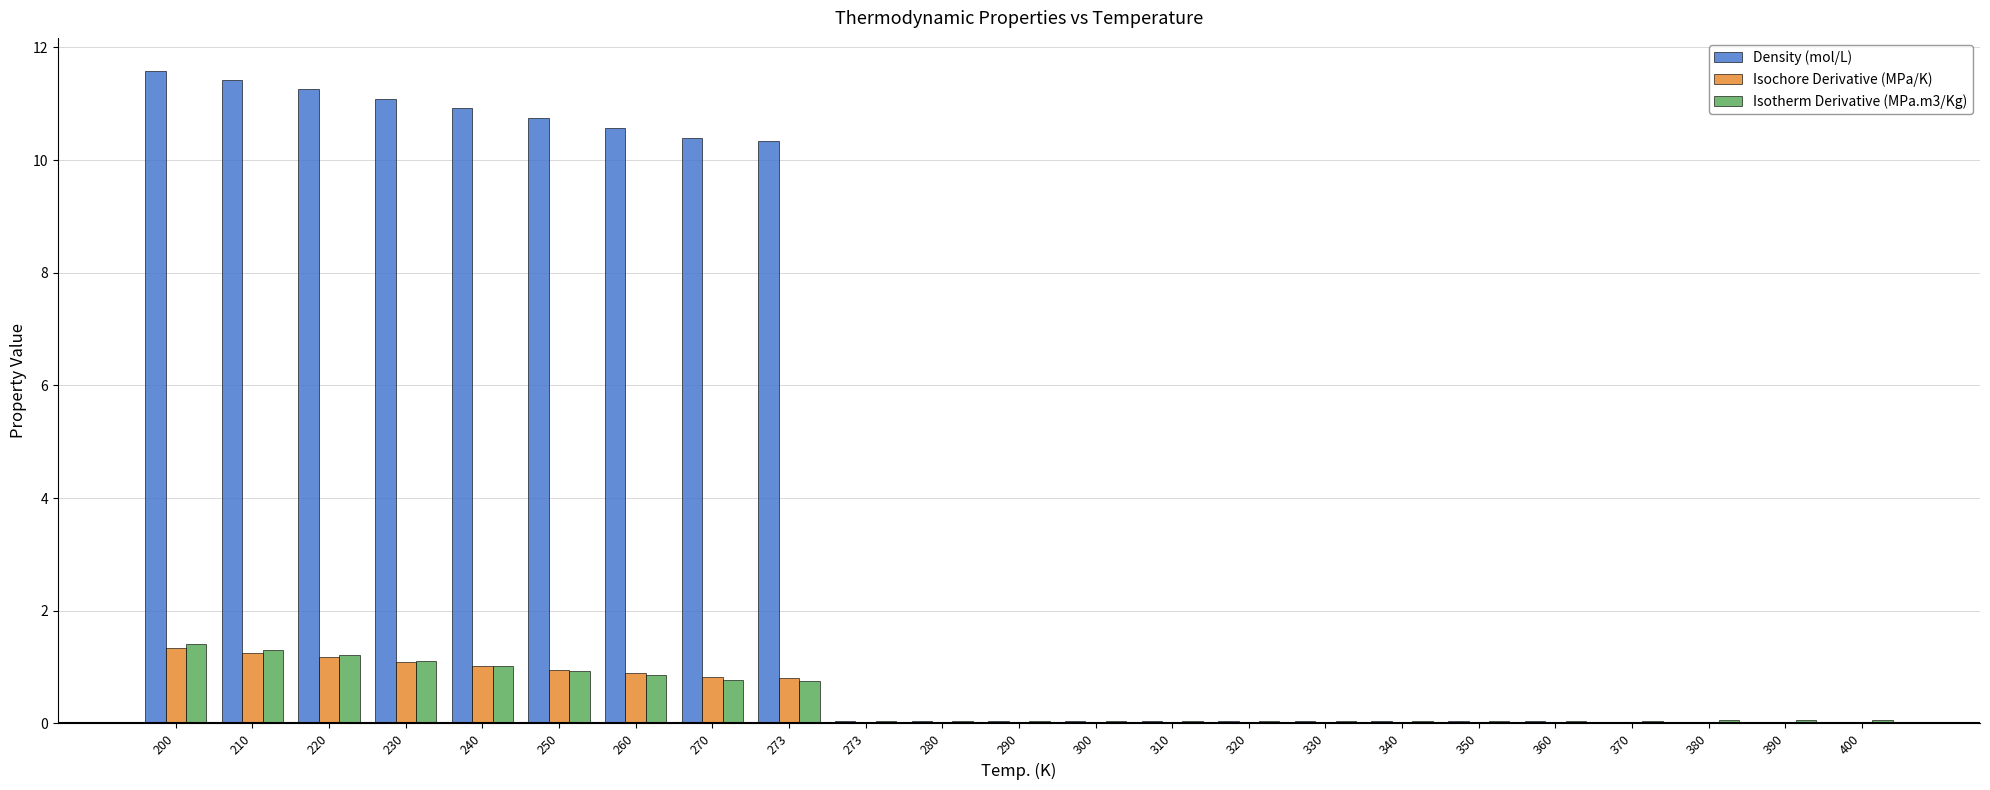

Rank the series at 390 from lowest to highest value.

Isochore Derivative (MPa/K), Density (mol/L), Isotherm Derivative (MPa.m3/Kg)